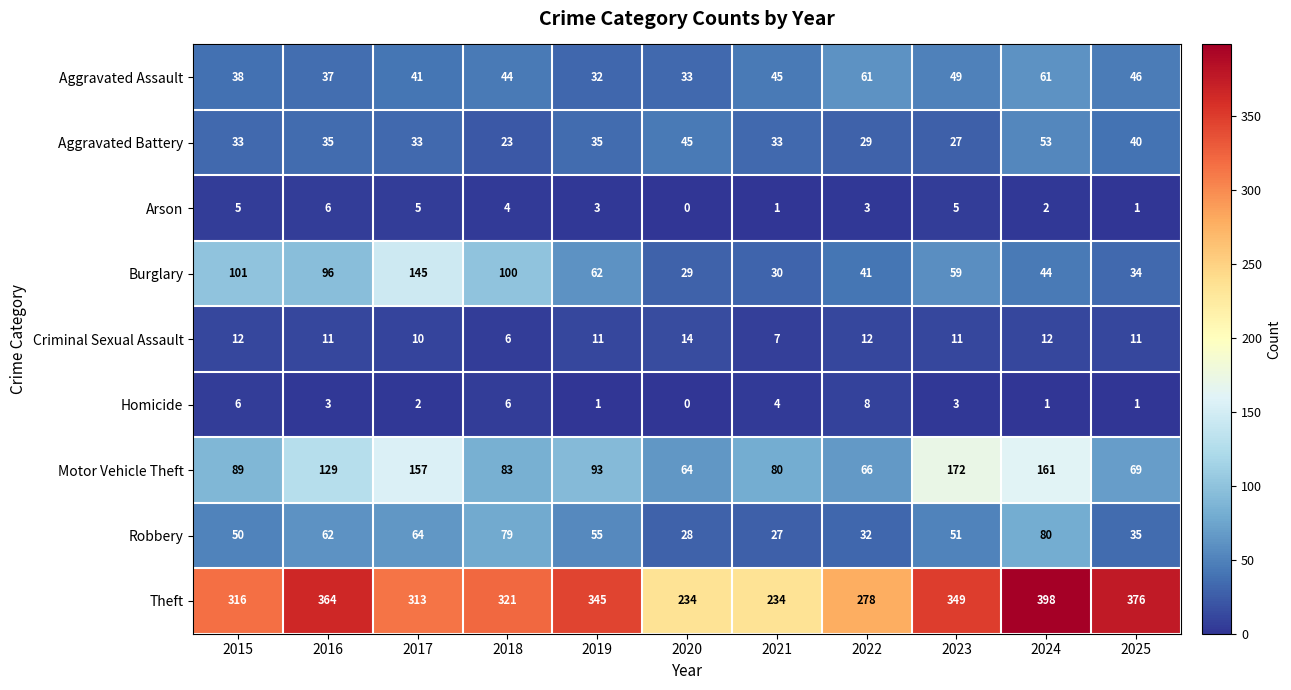

At which label does Criminal Sexual Assault first exceed 11?

2015